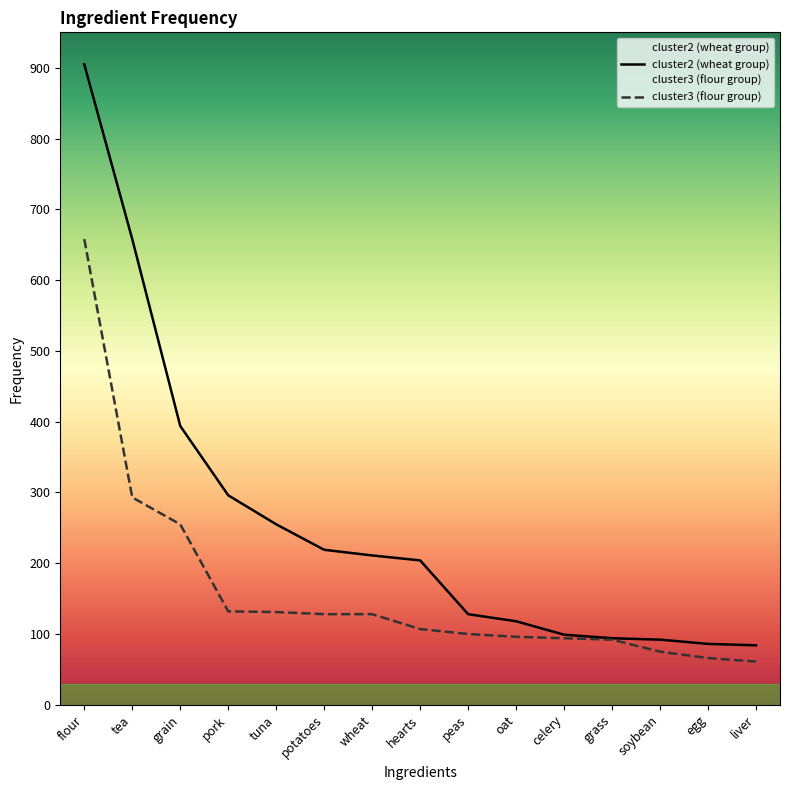

Reading right to left, extract all data points from this chart.

cluster2 (wheat group): 84	86	92	94	99	118	128	204	211	219	255	296	394	658	905
cluster3 (flour group): 61	66	75	92	94	96	100	107	128	128	131	132	255	293	658